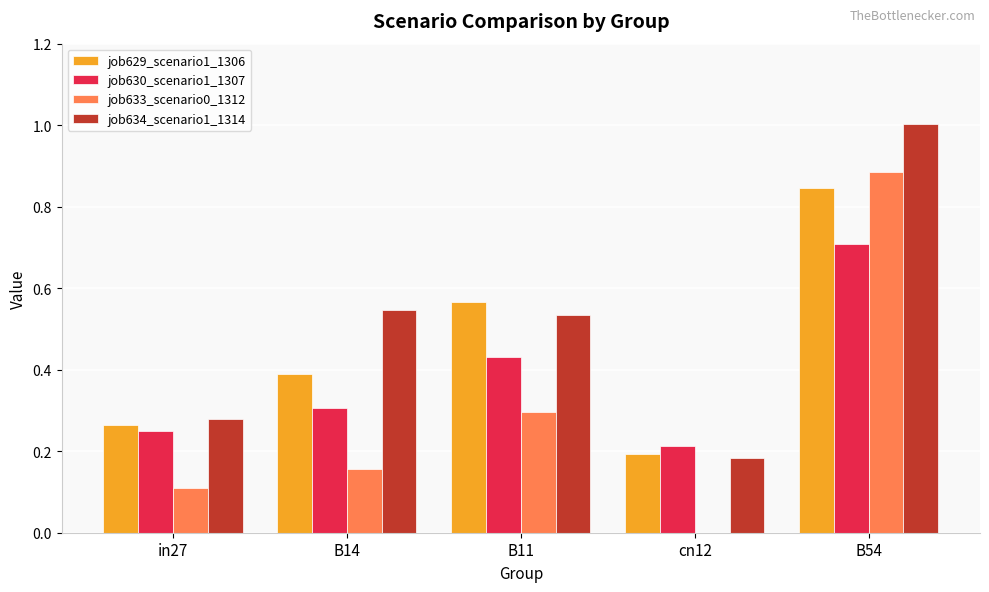

Which category has the highest value across all series?

B54